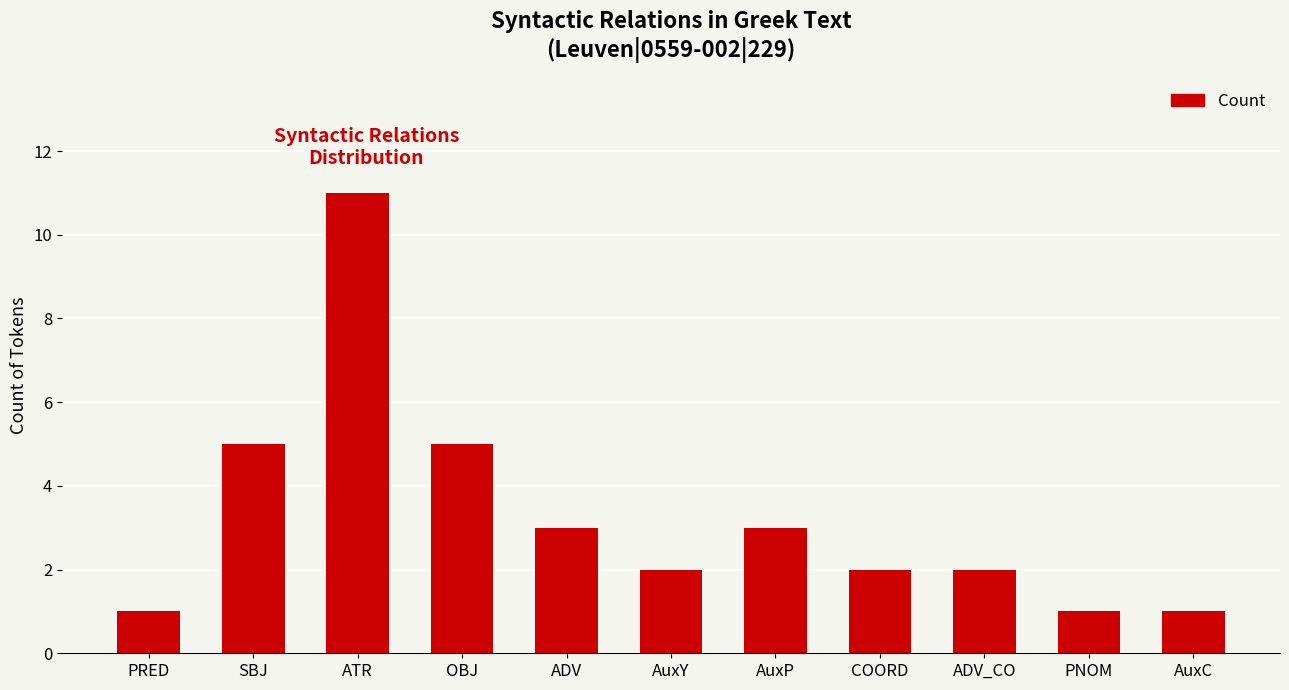

Which category has the highest value across all series?

ATR